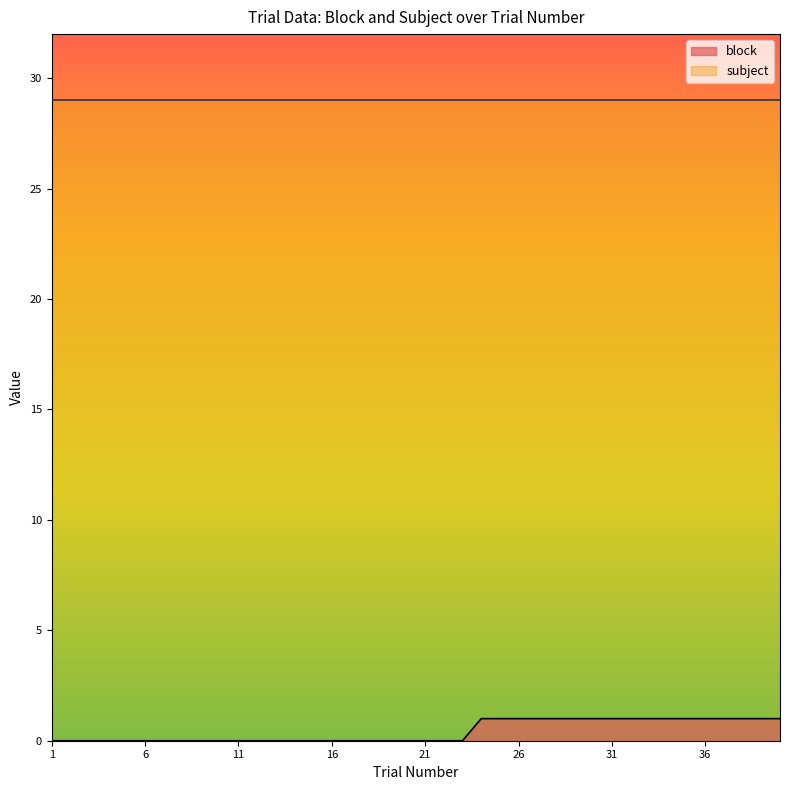

What is the lowest value of the subject series?

29